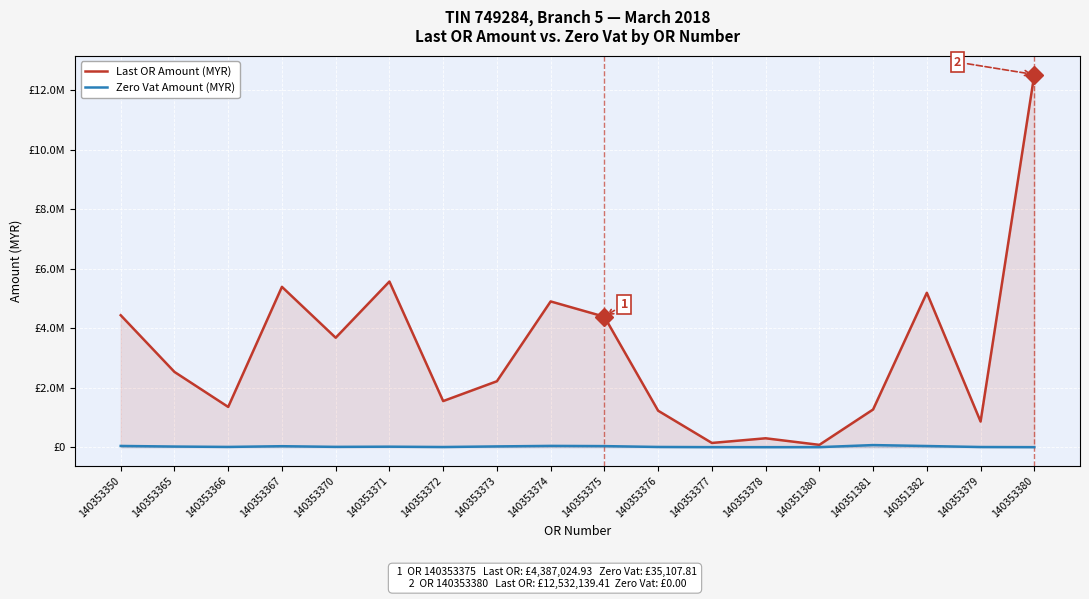

What are all the series names shown in the legend?

Last OR Amount (MYR), Zero Vat Amount (MYR)